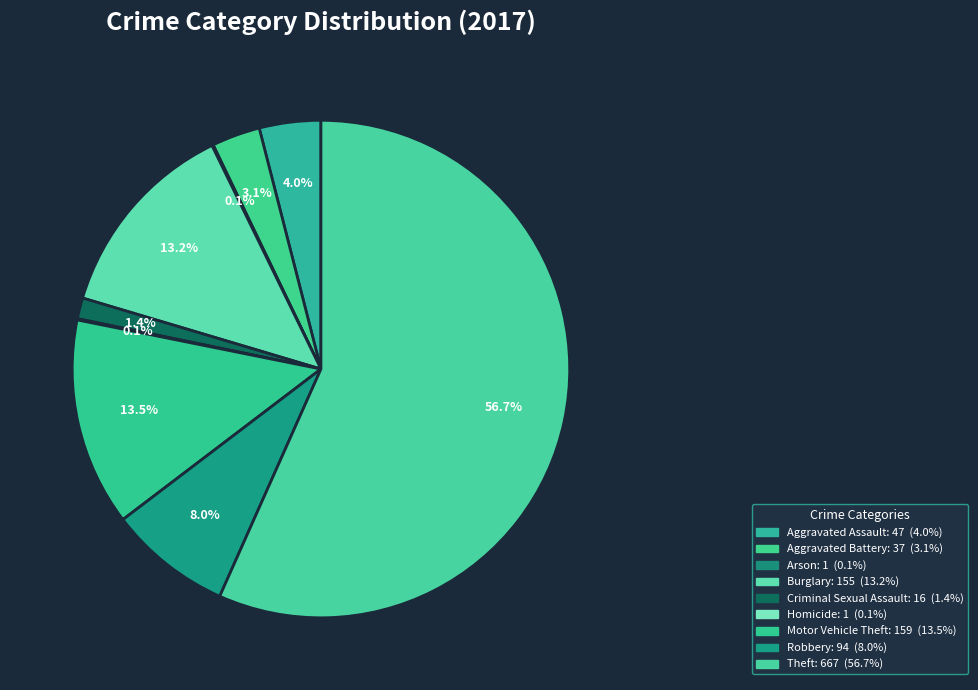

Rank the categories by value from lowest to highest.

Arson, Homicide, Criminal Sexual Assault, Aggravated Battery, Aggravated Assault, Robbery, Burglary, Motor Vehicle Theft, Theft